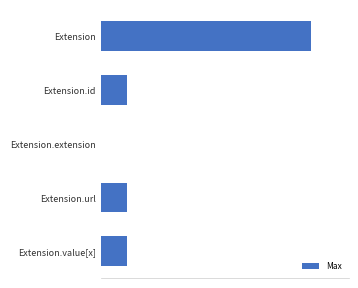

How many bars are there in total?

5